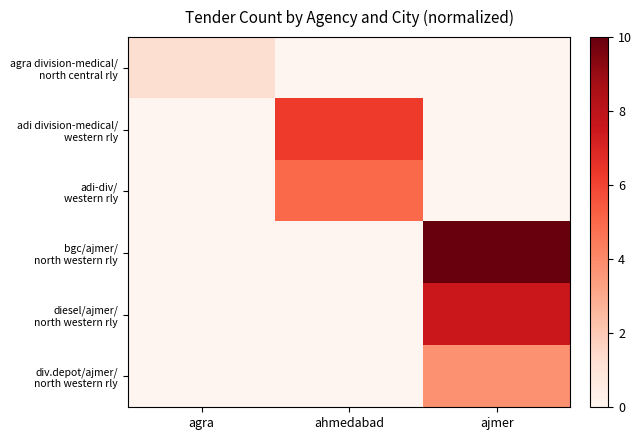

List the series in order of their peak value, highest first.

bgc/ajmer/ north western rly, diesel/ajmer/ north western rly, adi division-medical/ western rly, adi-div/ western rly, div.depot/ajmer/ north western rly, agra division-medical/ north central rly